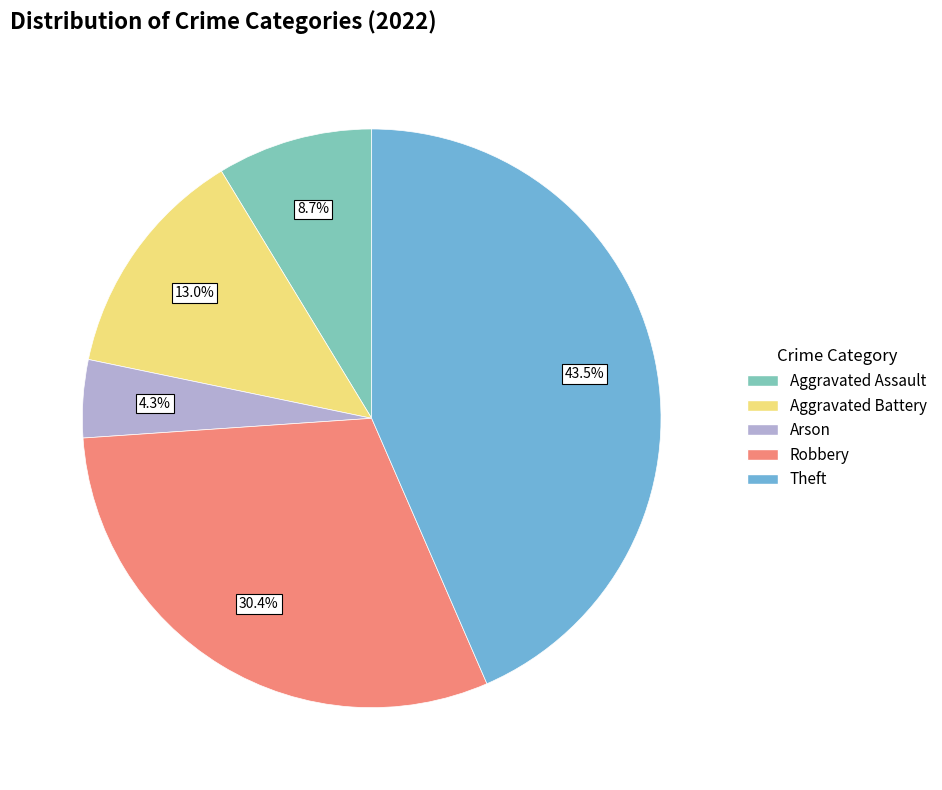

What portion of the pie excludes Aggravated Battery?

87.0%